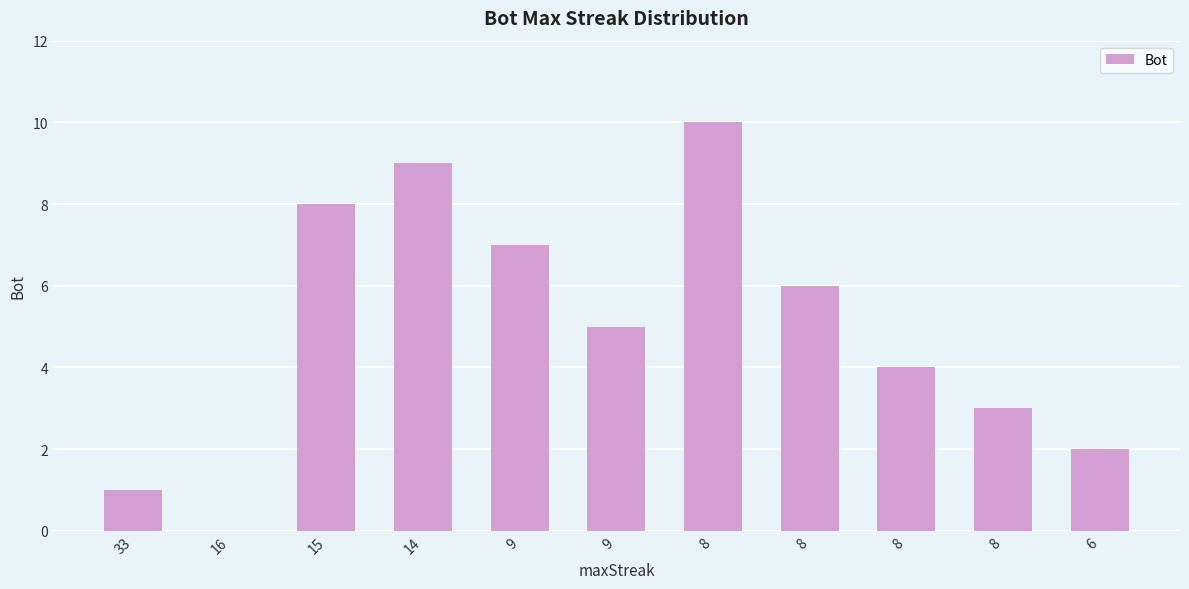

What is the change in value from 33 to 16?

-1